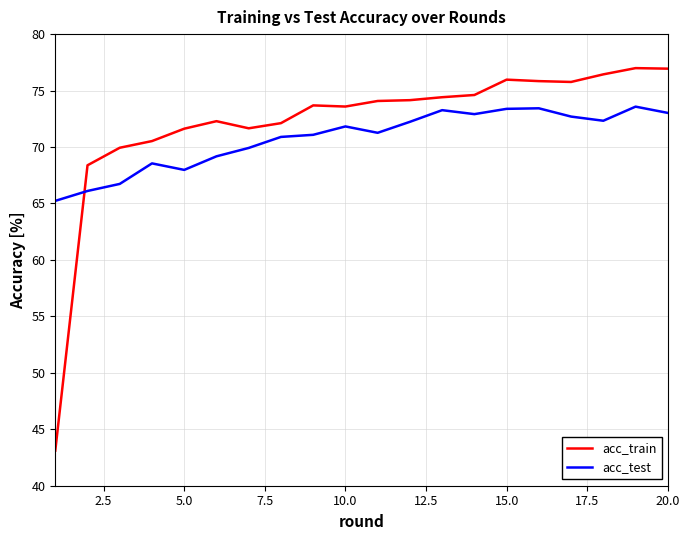

Rank the series by their maximum value, from highest to lowest.

acc_train, acc_test